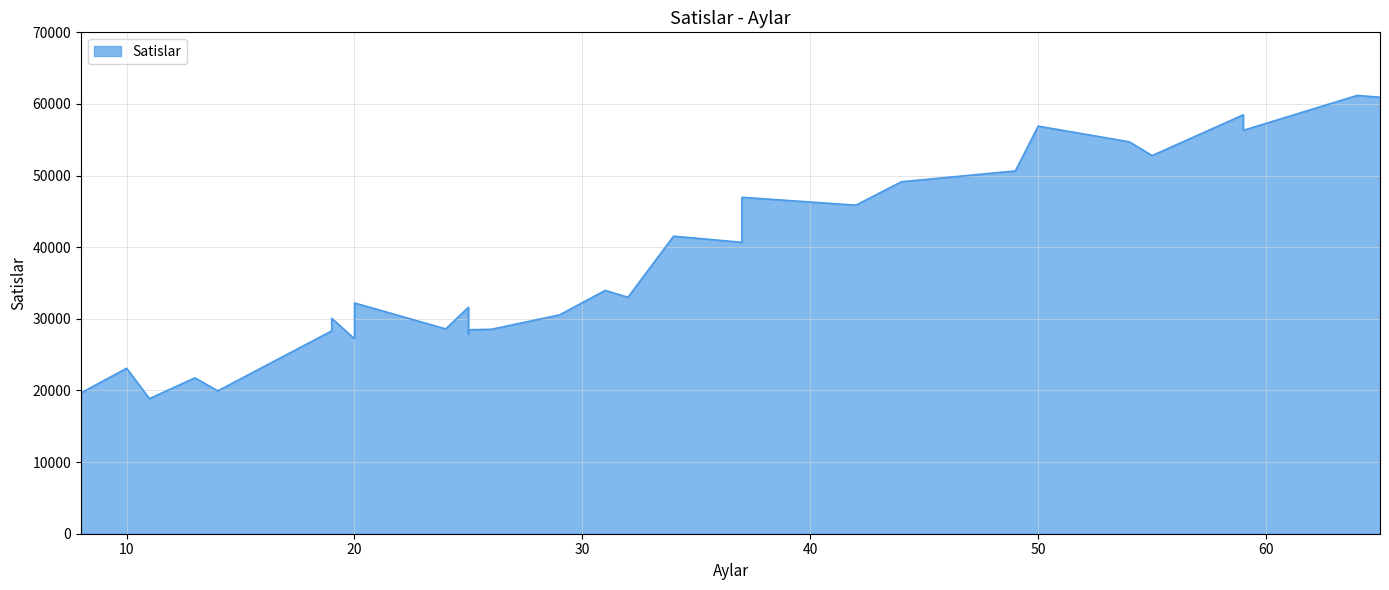

At which label is the value closest to 40030?

37